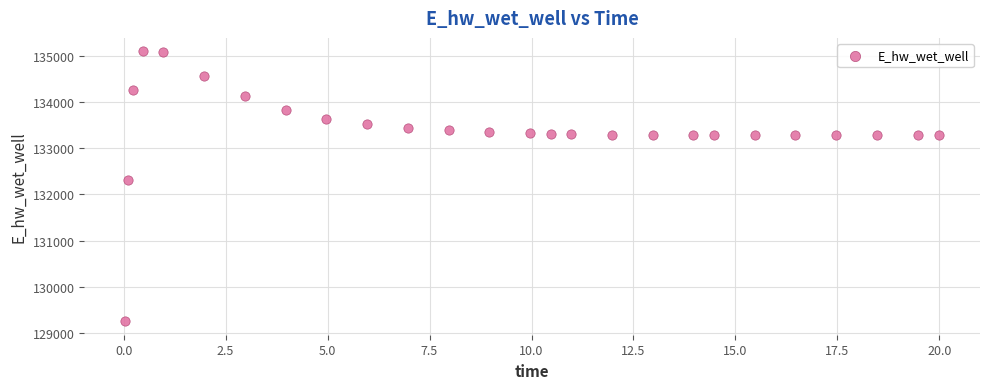

What Y value in the scatter plot is closest to 132177?

132306.1